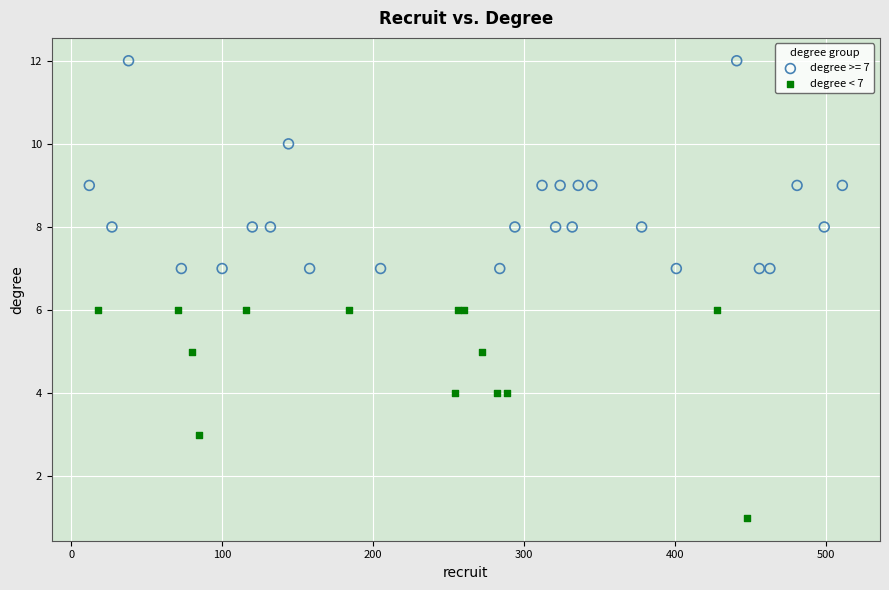

Which series reaches the maximum Y coordinate?

degree >= 7